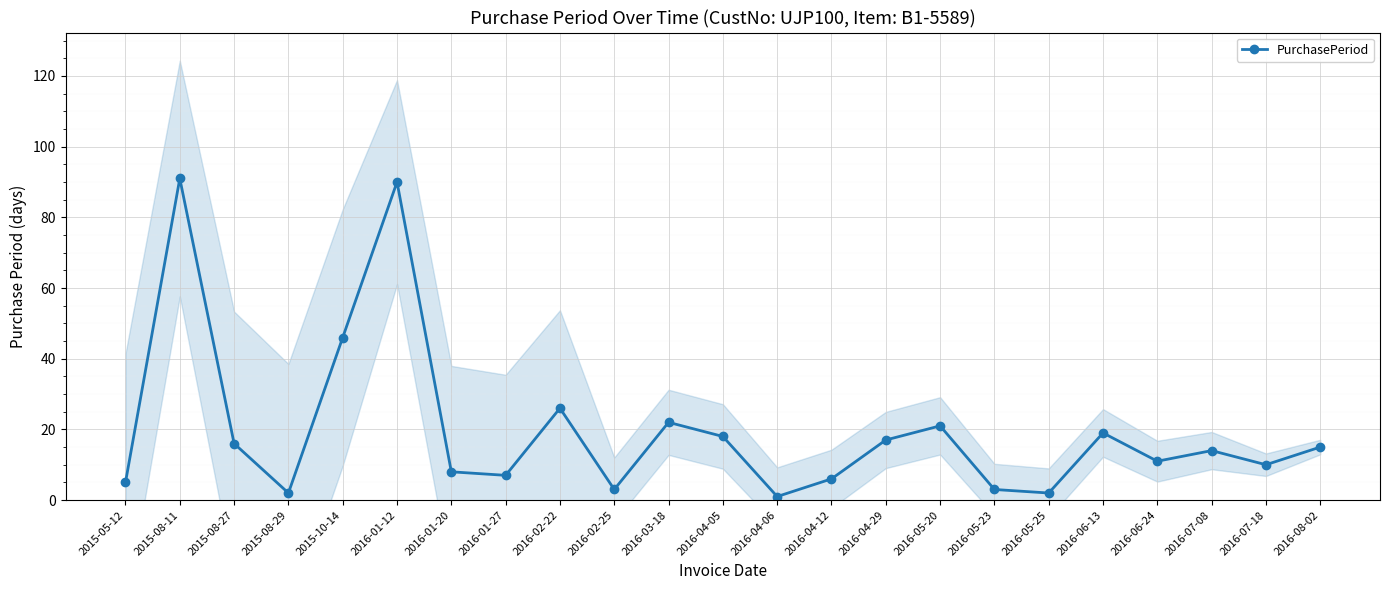

What value does the data have at 2016-01-27, to the nearest 10?

10